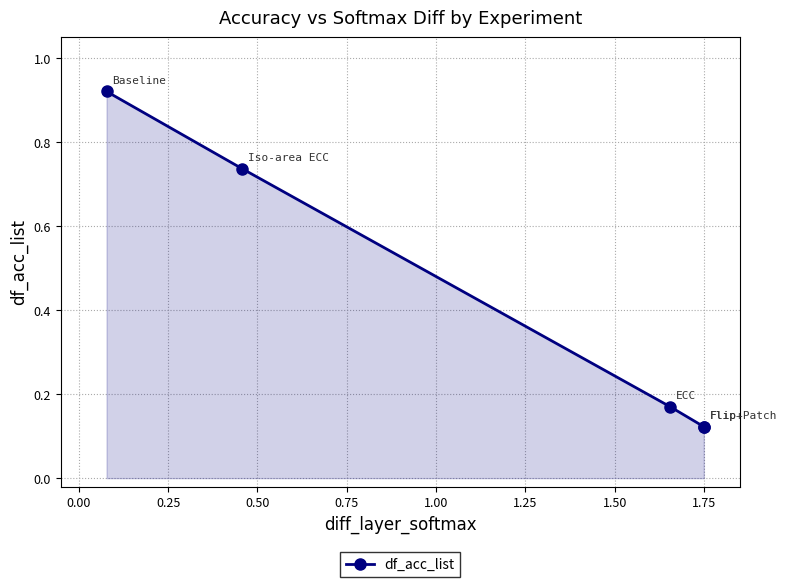

What is the difference between the maximum and second lowest values?

0.8